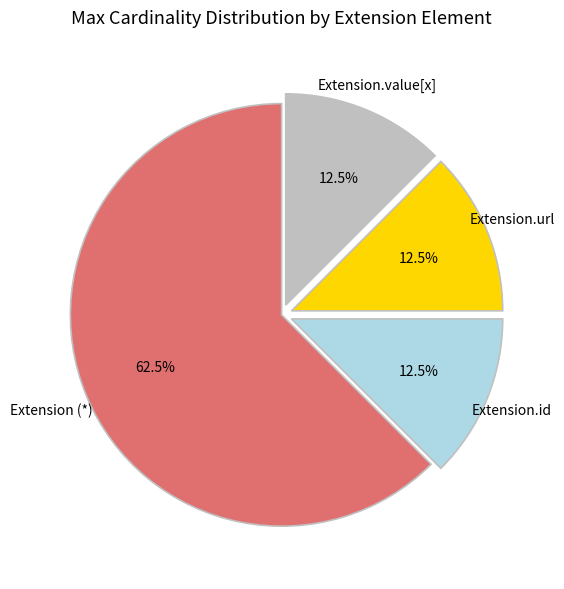

Is Extension (*) the majority of the pie?

Yes